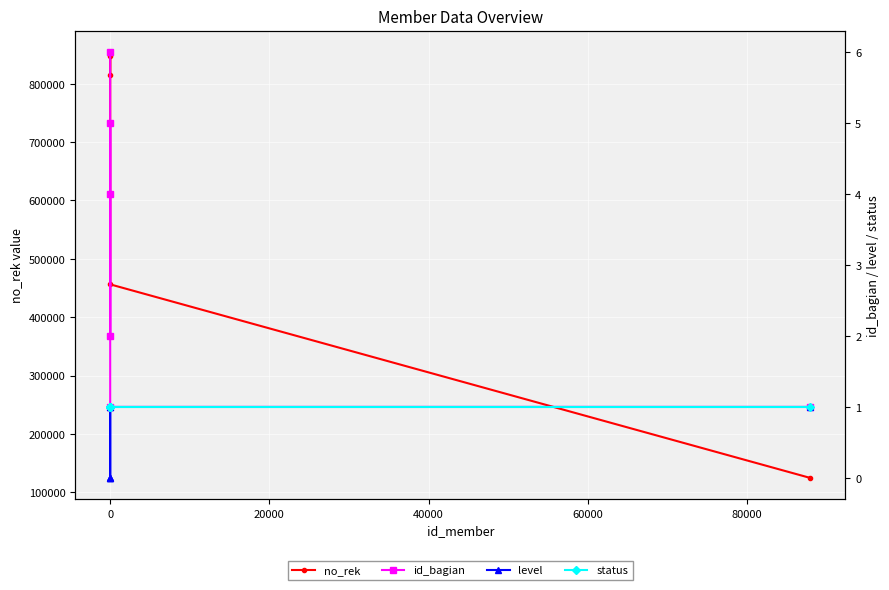

How many values in the no_rek series are below 847546?

3